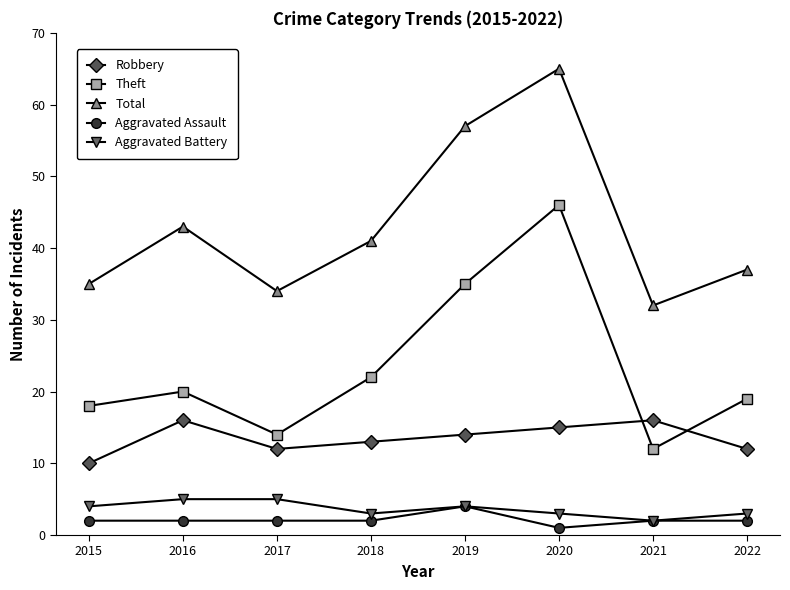

What are all the series names shown in the legend?

Robbery, Theft, Total, Aggravated Assault, Aggravated Battery